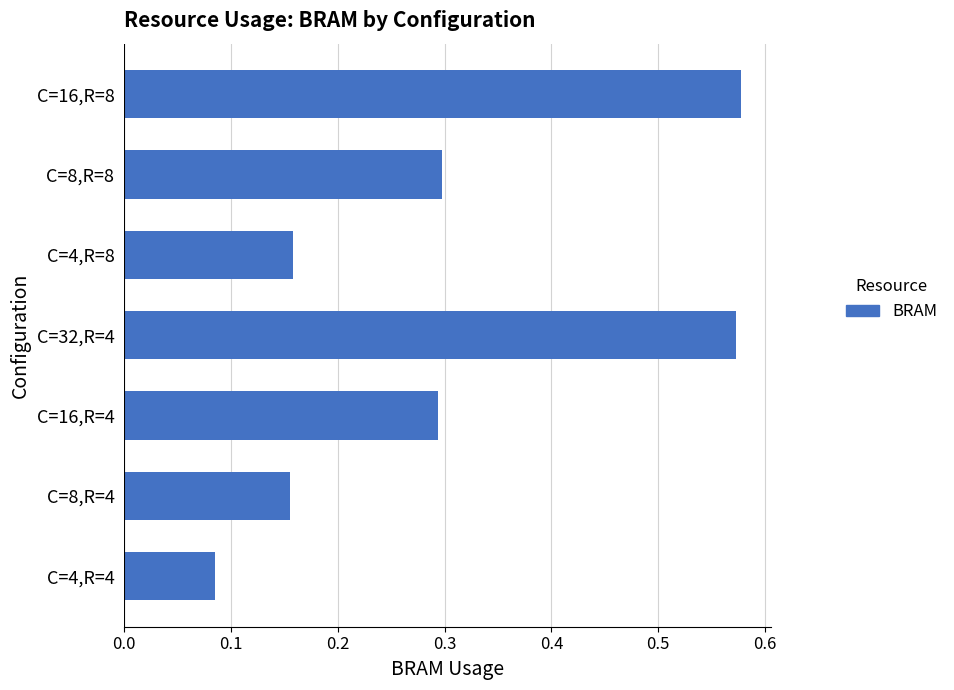

Between C=8,R=8 and C=32,R=4, which is larger?

C=32,R=4